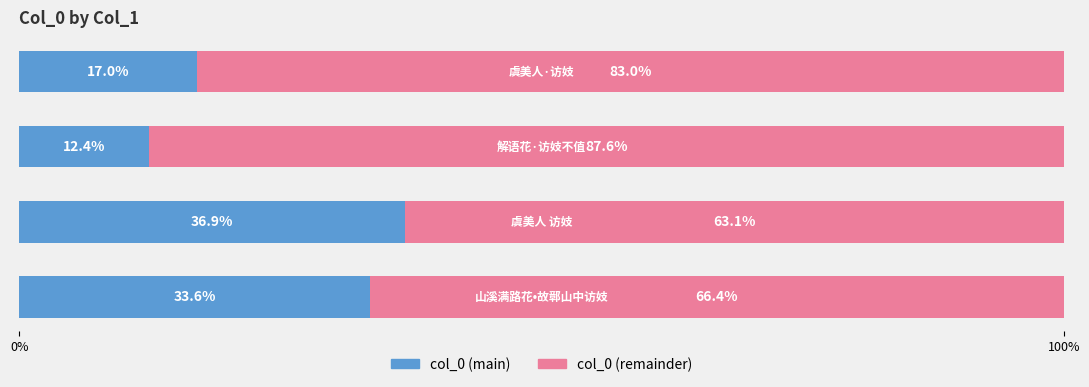

What is the difference between the second highest and second lowest values in the col_0 (main) series?

16.6